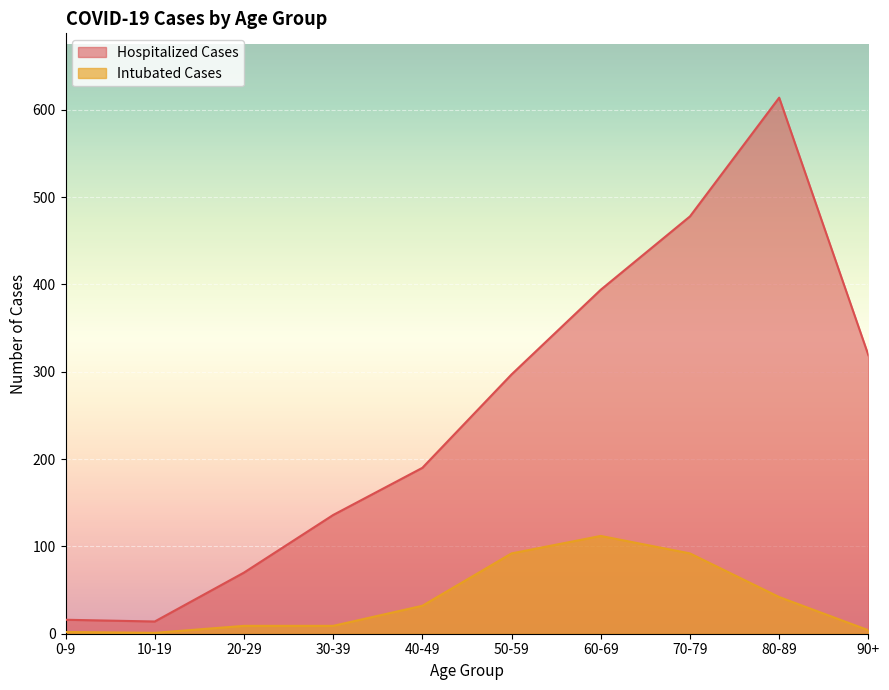

What is the maximum value for Intubated Cases?

112